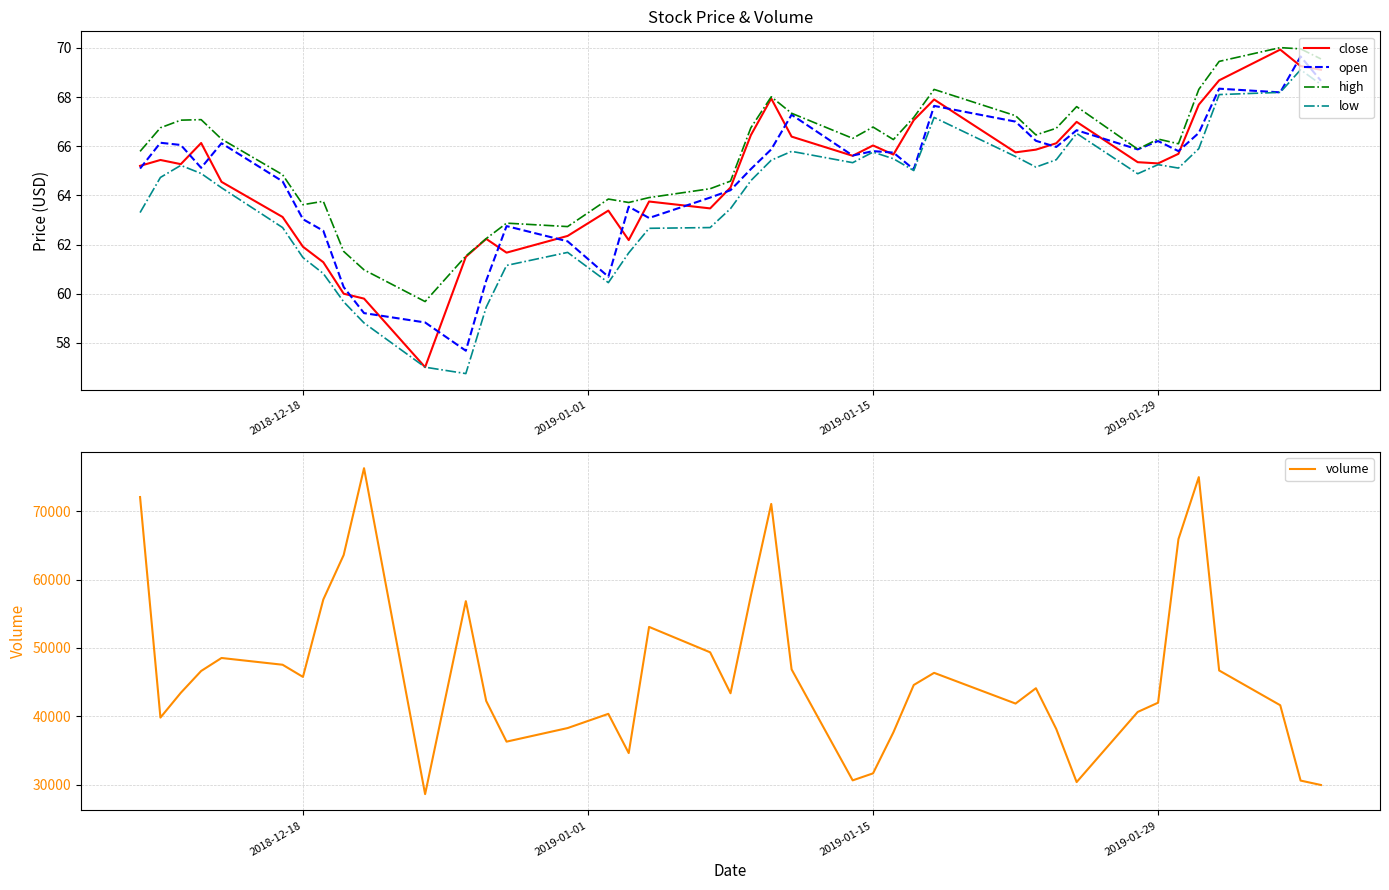

What is the highest value of the low series?

69.1